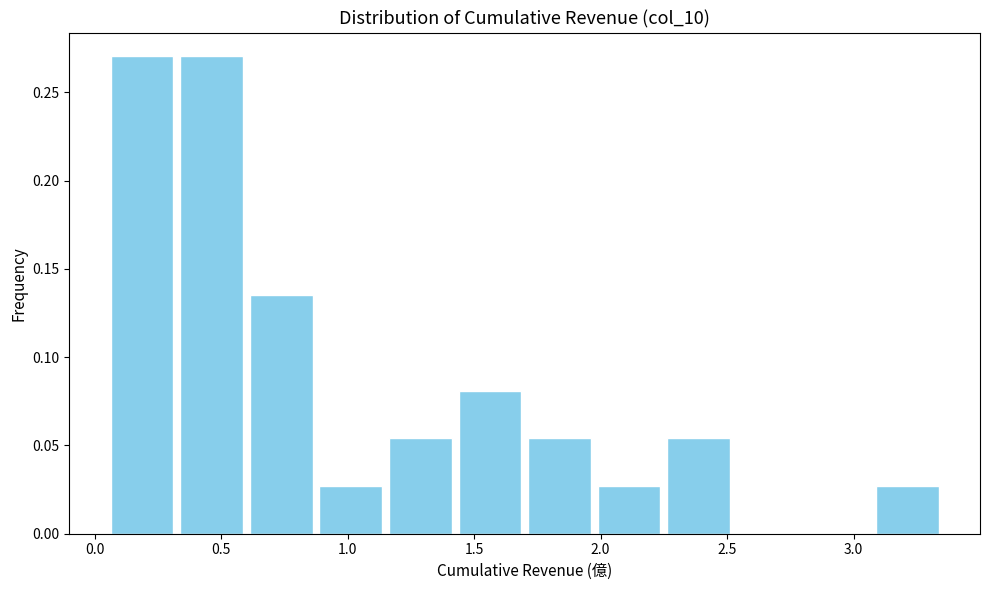

Reading left to right, list every bar in this chart as the range it spans on the x-axis followed by its height. Neither the bar edges nor the heights are printed on the chart, so give them approximately, as read against the axes.

0.050 to 0.325: 0.270
0.325 to 0.600: 0.270
0.600 to 0.875: 0.135
0.875 to 1.150: 0.025
1.150 to 1.425: 0.055
1.425 to 1.700: 0.080
1.700 to 1.975: 0.055
1.975 to 2.250: 0.025
2.250 to 2.525: 0.055
2.525 to 2.800: 0
2.800 to 3.075: 0
3.075 to 3.350: 0.025